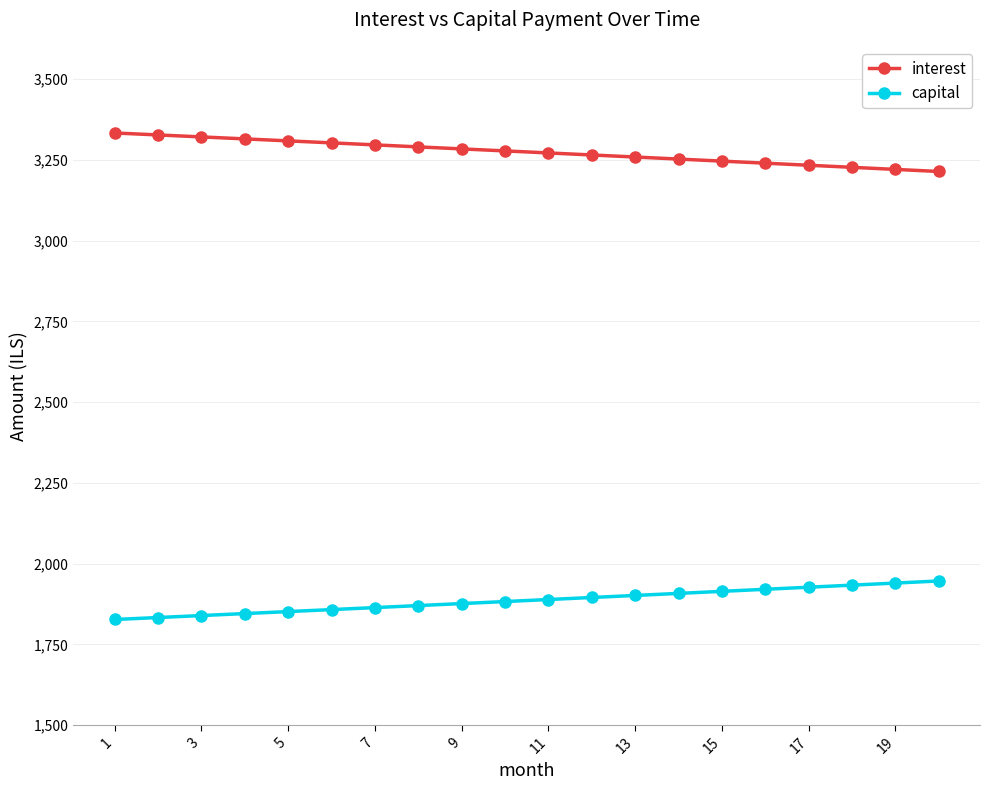

At how many categories does at least one series exceed 2834?

20